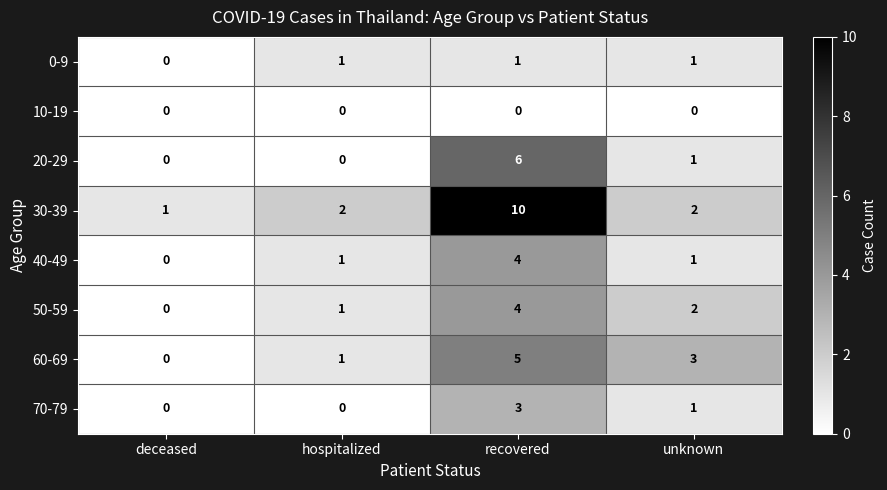

Which series has the largest total across all categories?

30-39